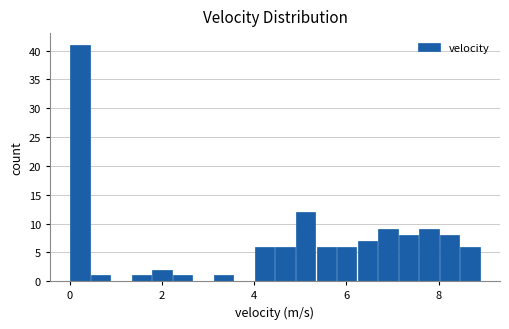

Around what value on the x-axis is the tallest bar? Give the approximate position of its centre, as read against the axis.

0.2